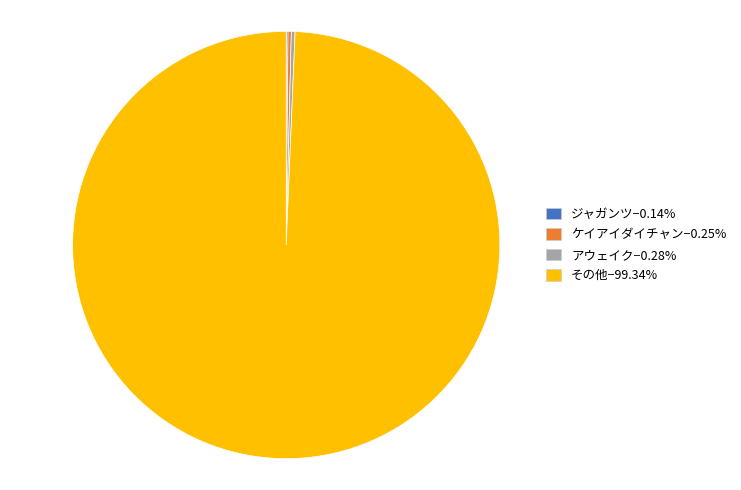

Is there a majority slice in this chart?

Yes